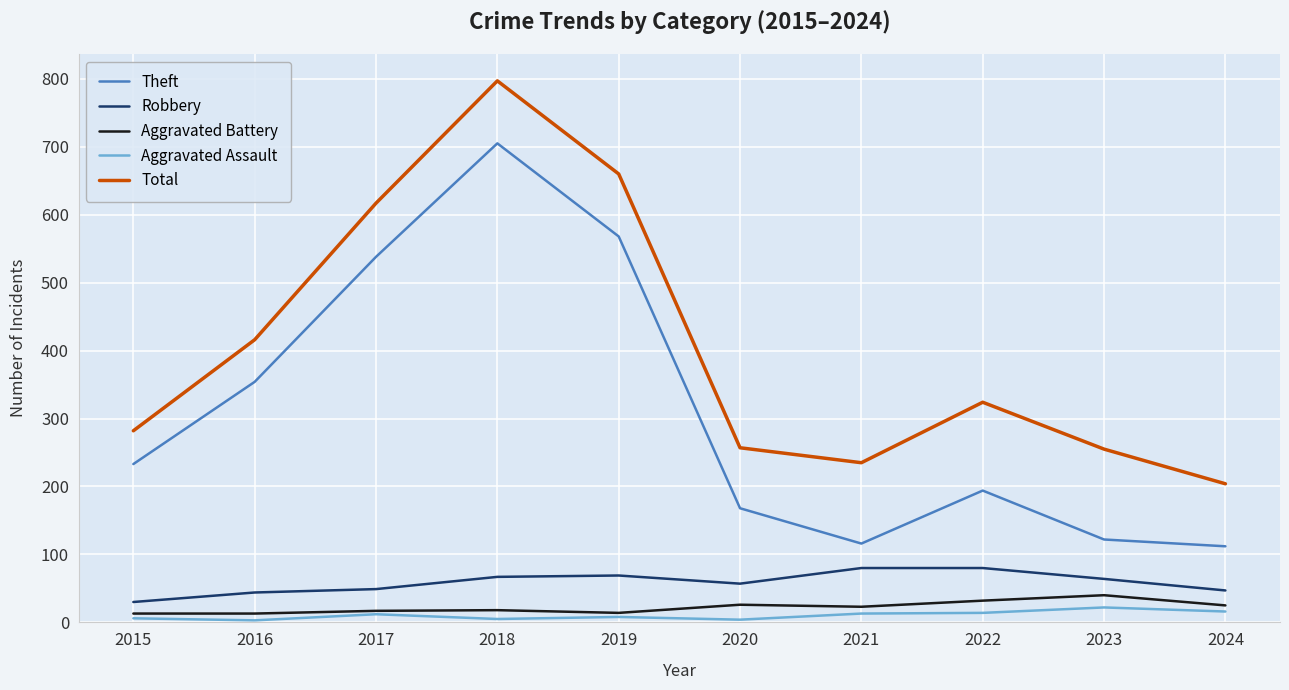

True or false: Total has a value of 83 at 2020.

False